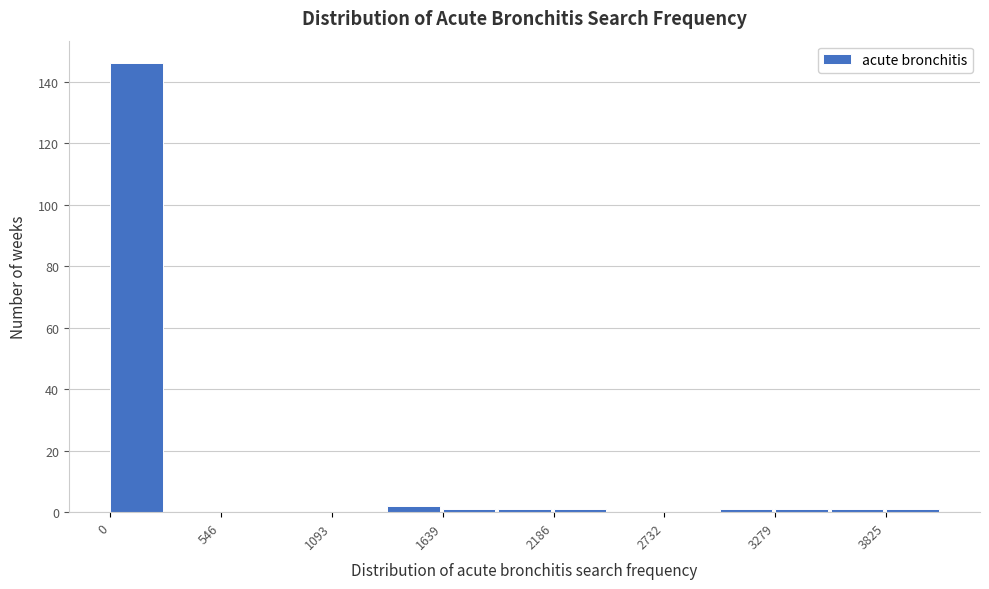

Read against the x-axis, roughly where is the centre of the tallest bar?

100